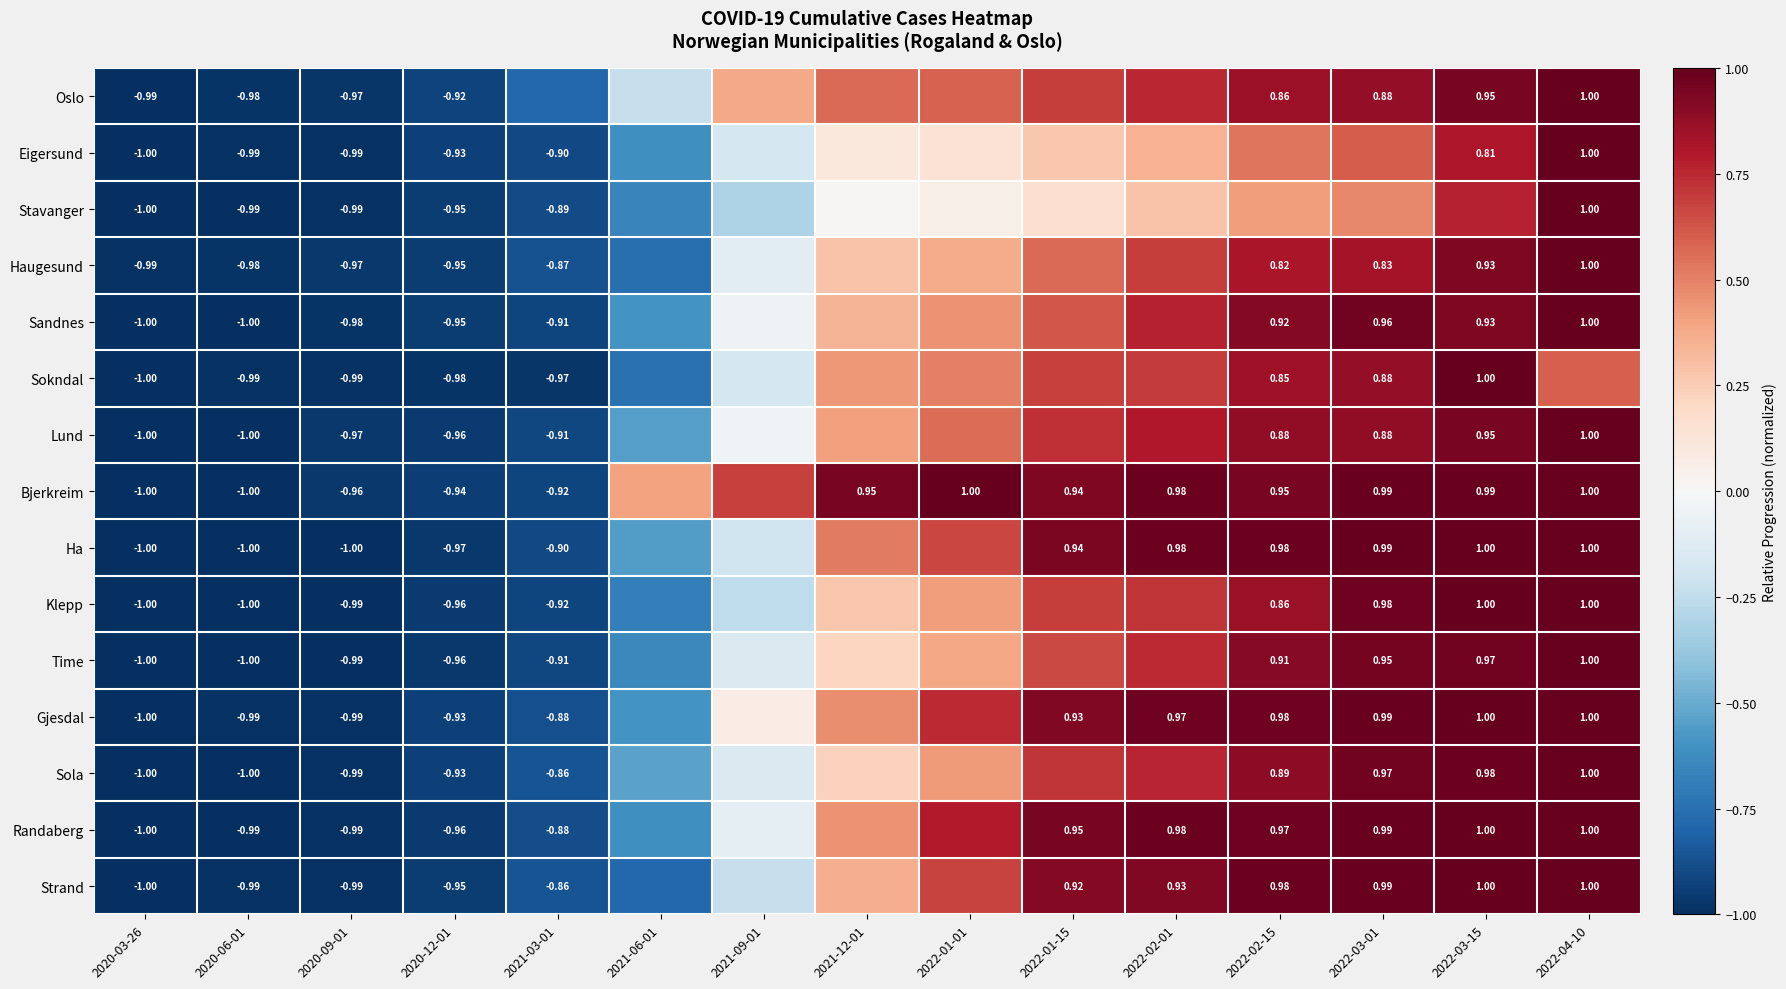

List the labels in order of Lund value, largest first.

2022-04-10, 2022-03-15, 2022-02-15, 2022-03-01, 2022-02-01, 2022-01-15, 2022-01-01, 2021-12-01, 2021-09-01, 2021-06-01, 2021-03-01, 2020-12-01, 2020-09-01, 2020-06-01, 2020-03-26